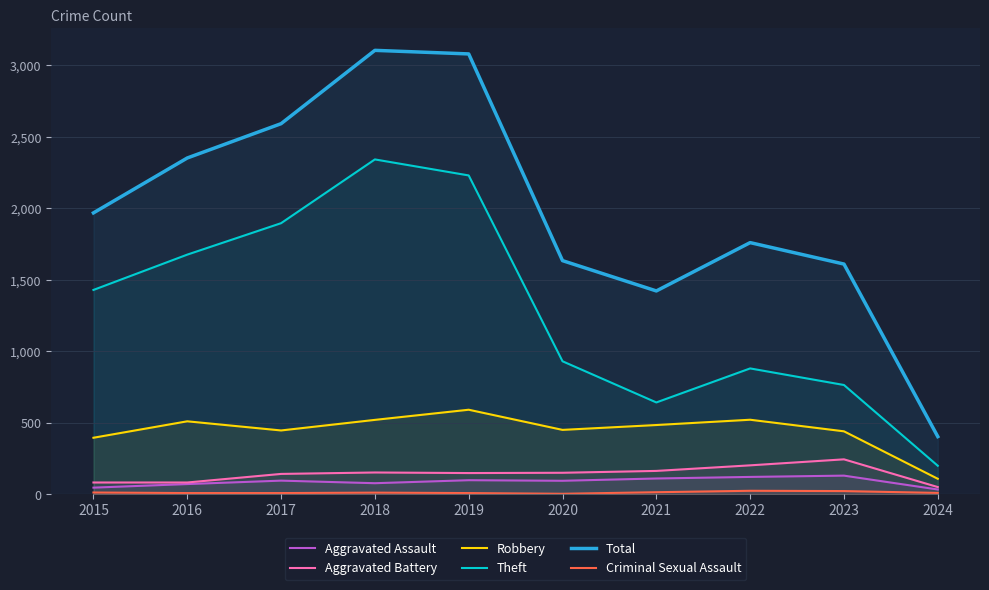

True or false: Aggravated Assault has a value of 95 at 2017.

True